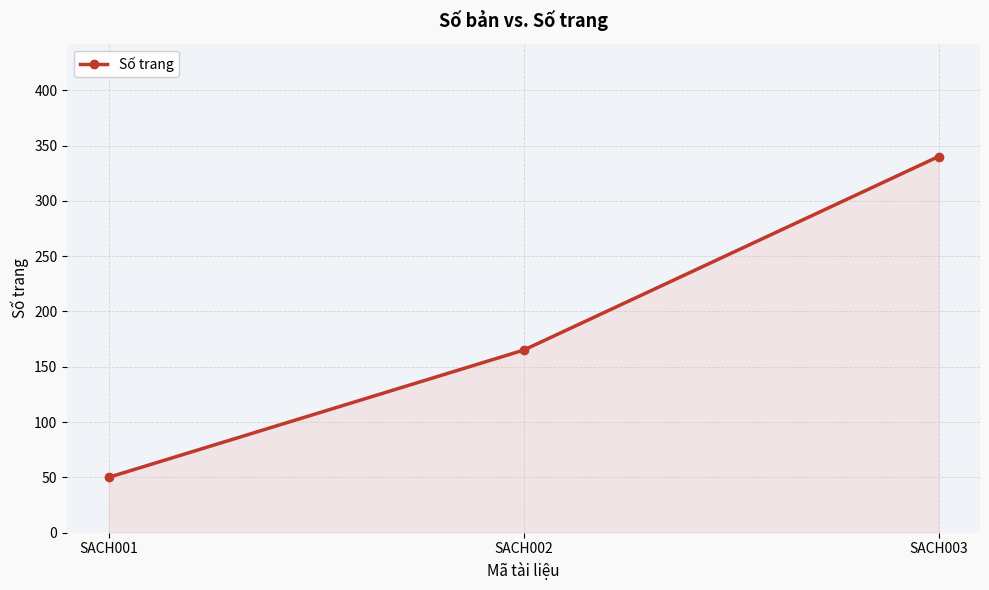

What is the sum of all values?

555